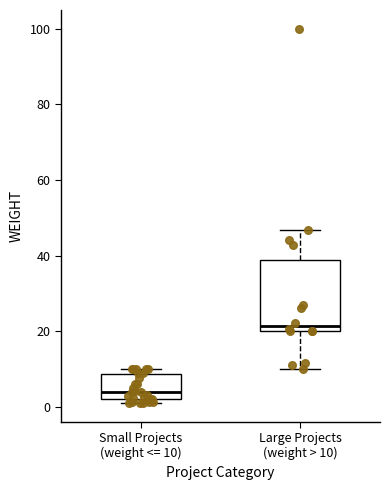

Where does the lower whisker of the box for Large Projects (weight > 10) end on the y-axis? The values are not printed on the chart, so give them approximately, as read against the axis.

10